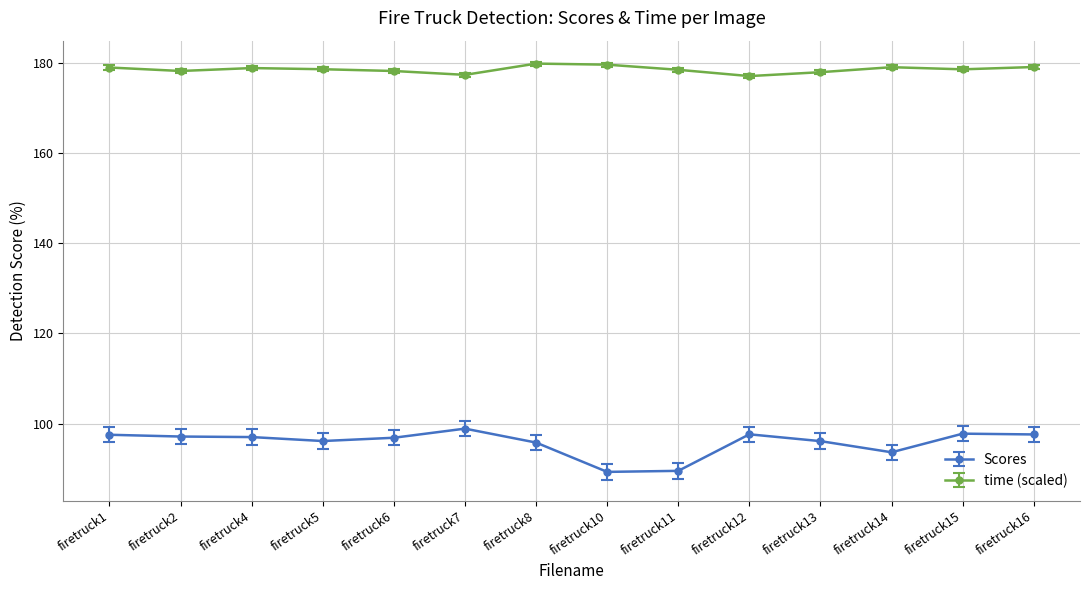

How many lines are shown in the chart?

2